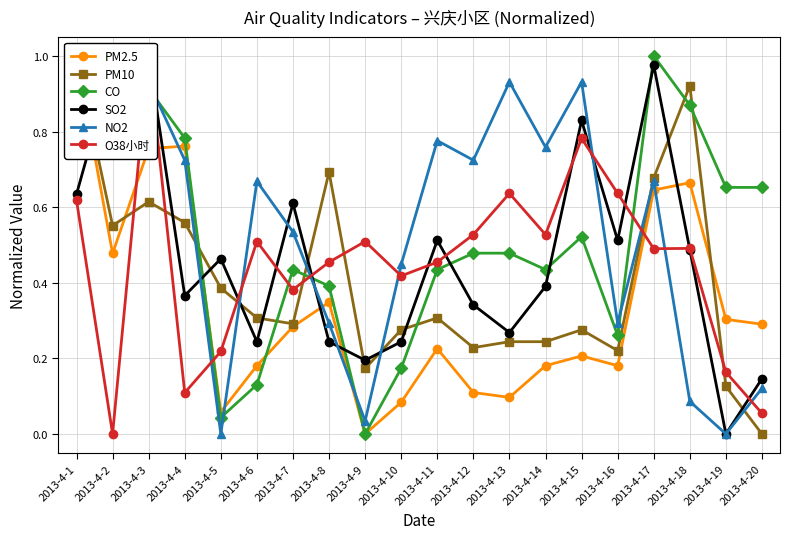

Is the value of CO at 2013-4-13 greater than the value of SO2 at 2013-4-14?

Yes